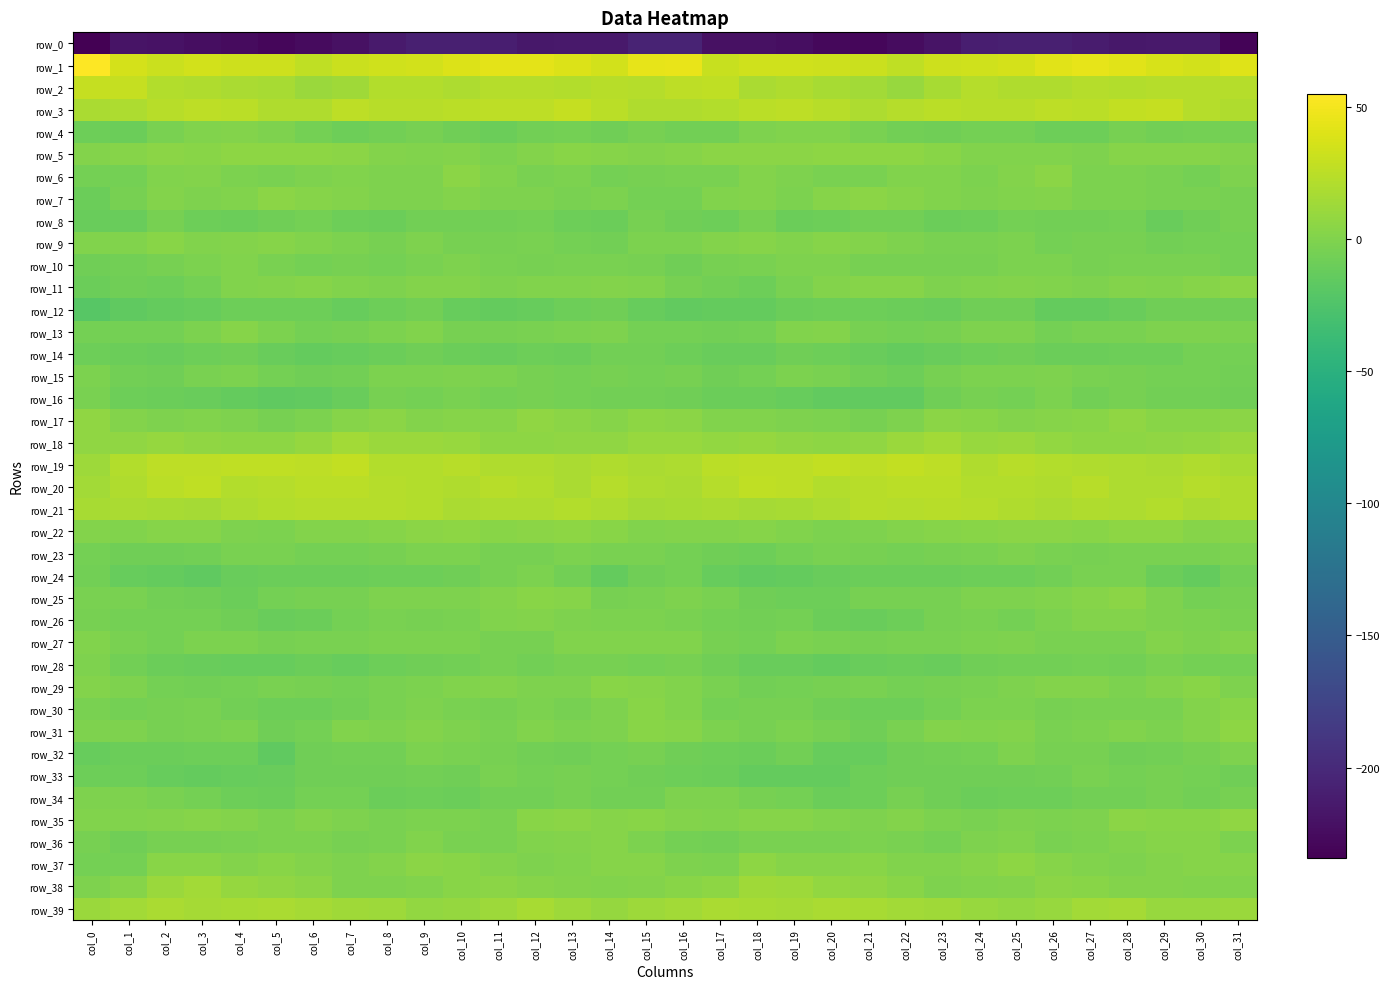

Rank the series at col_8 from lowest to highest value.

row_0, row_34, row_8, row_14, row_28, row_12, row_24, row_33, row_32, row_4, row_10, row_16, row_23, row_9, row_29, row_26, row_30, row_35, row_36, row_27, row_13, row_15, row_25, row_6, row_7, row_11, row_38, row_31, row_37, row_5, row_22, row_17, row_18, row_39, row_19, row_2, row_21, row_20, row_3, row_1